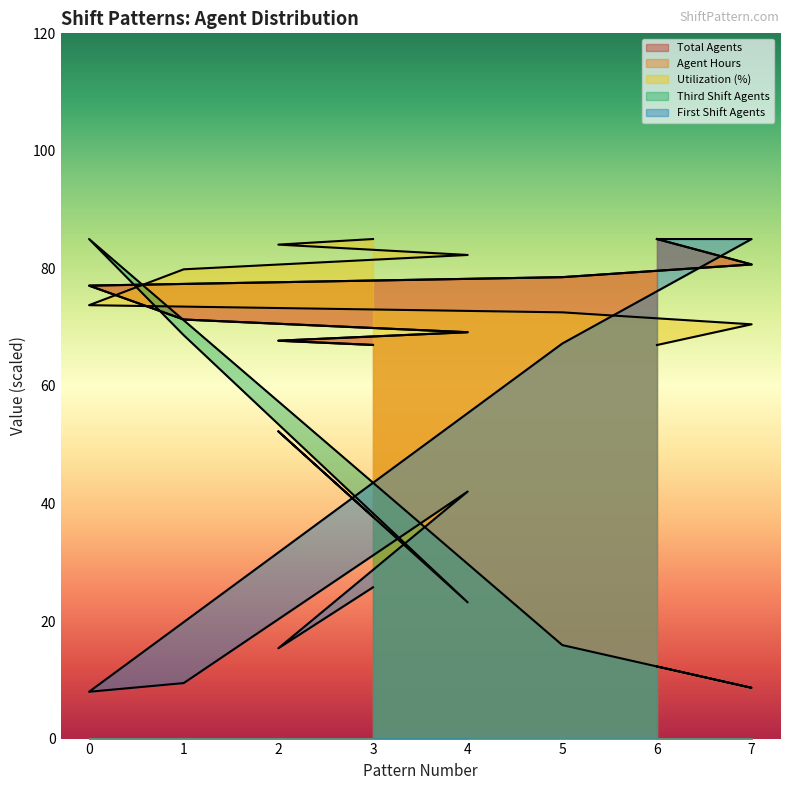

What is the difference between the second highest and minimum values in the First Shift Agents series?

77.0